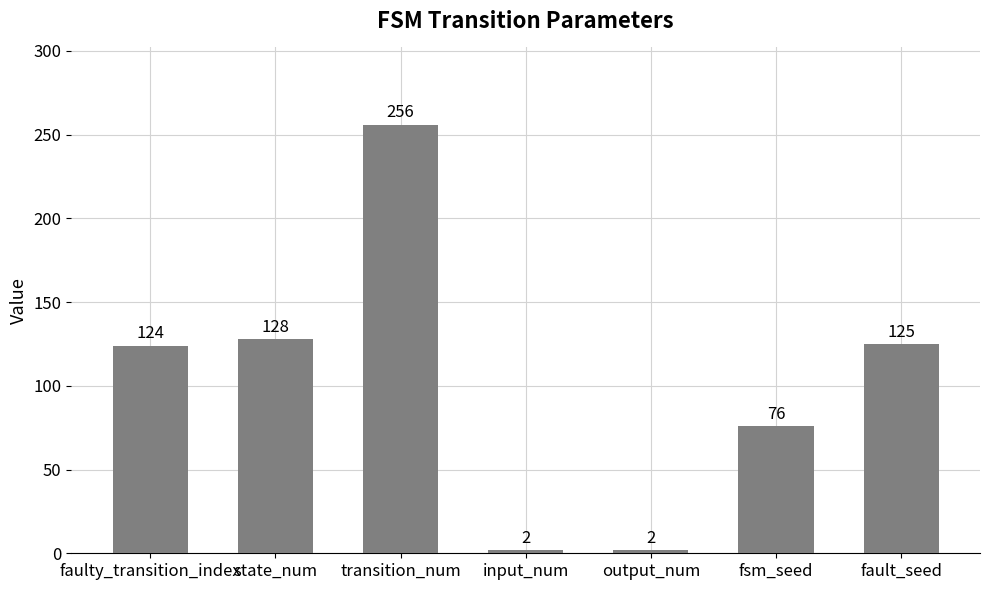

What is the greatest value displayed?

256